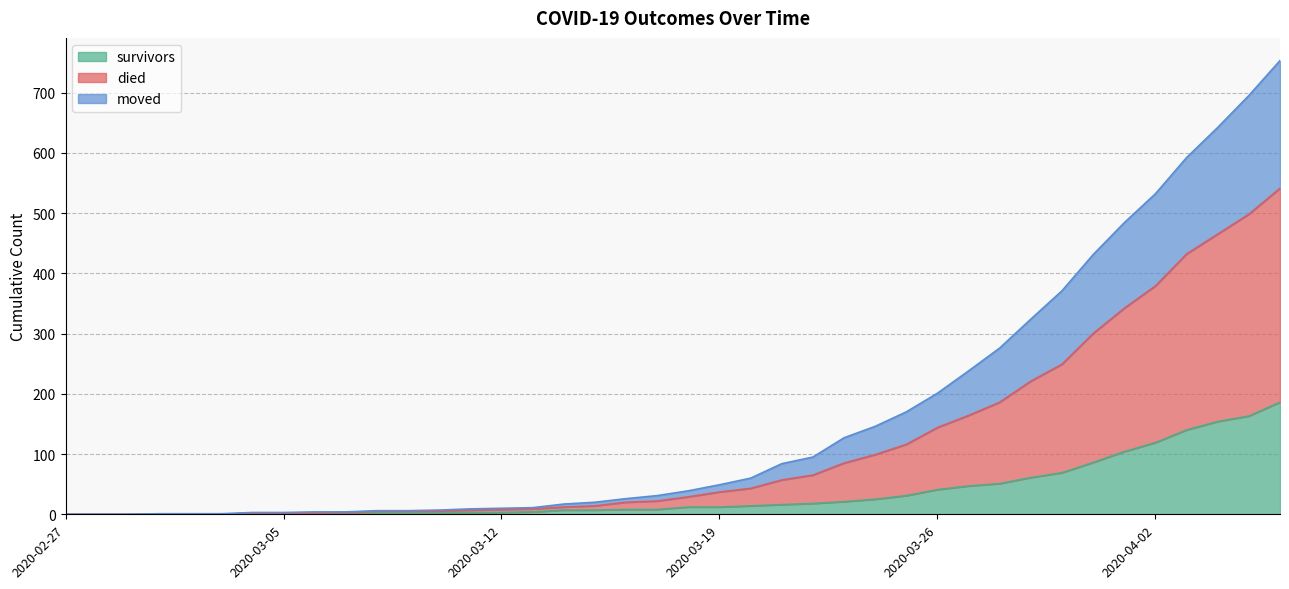

What is the maximum value for survivors?

186